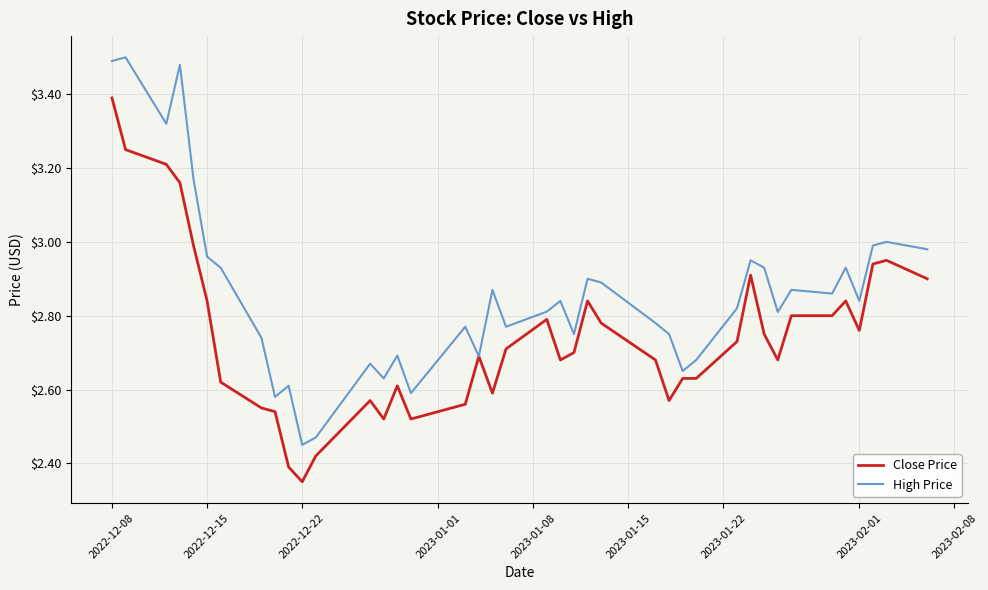

List the series in order of their overall mean, highest first.

High Price, Close Price